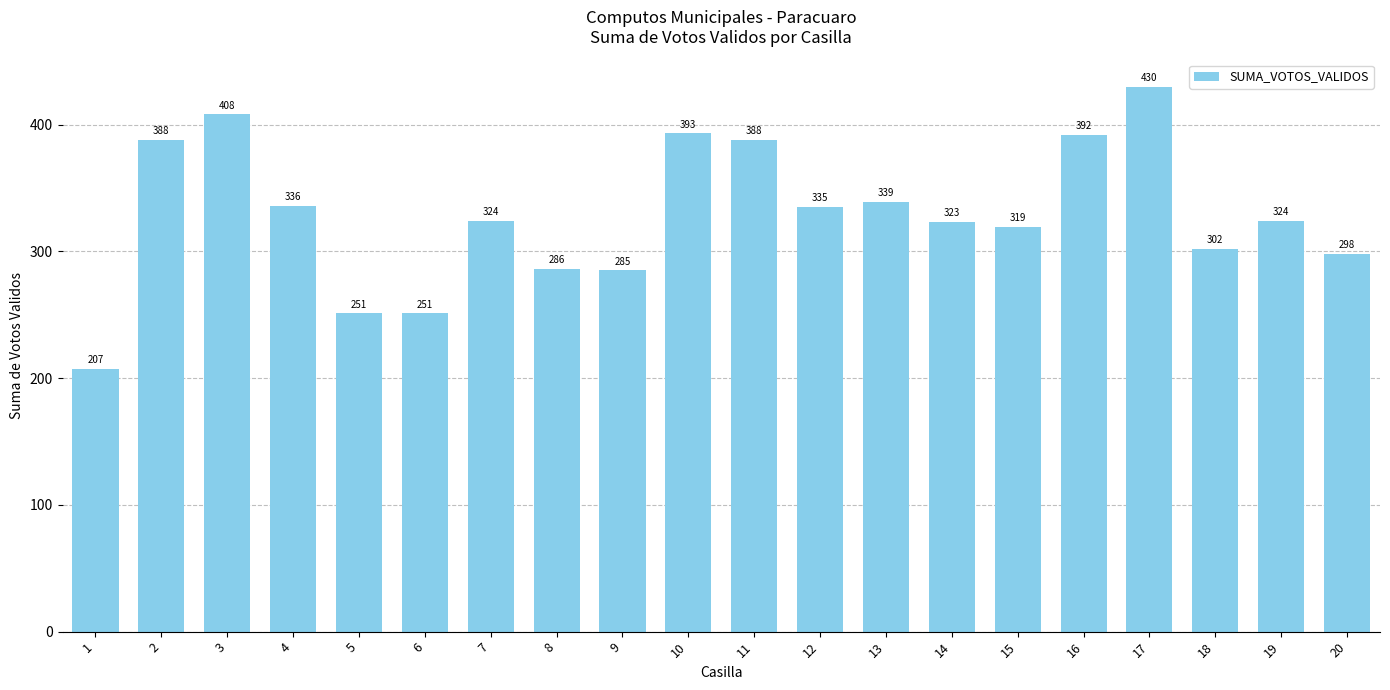

What is the difference between the maximum and minimum values?

223